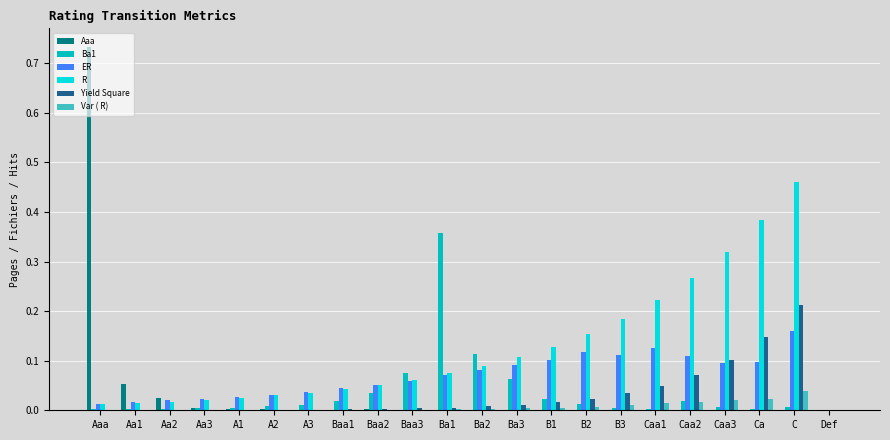

The R series shows 0.0 at Aaa. True or false?

True